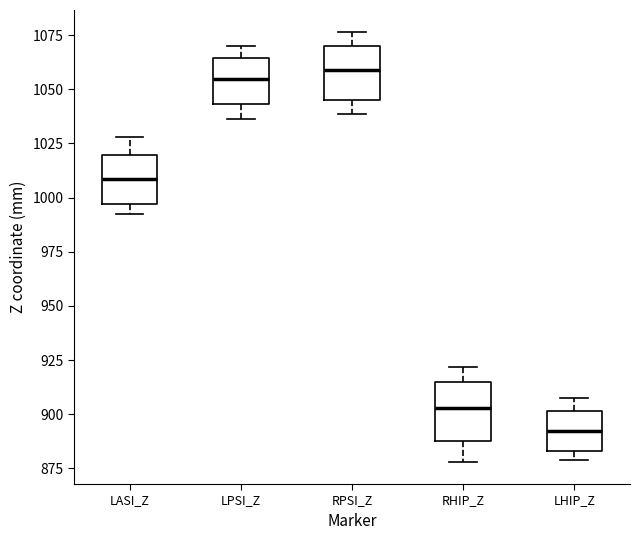

Reading left to right, transcribe this box plot: for each box, give where its median line is, the range the box spans, and where its two whiskers end, as read against the y-axis. The values are not printed on the chart, so give them approximately, as read against the axis.

LASI_Z: median 1010, box 995 to 1020, whiskers 990 to 1030
LPSI_Z: median 1055, box 1045 to 1065, whiskers 1035 to 1070
RPSI_Z: median 1060, box 1045 to 1070, whiskers 1040 to 1075
RHIP_Z: median 905, box 890 to 915, whiskers 880 to 920
LHIP_Z: median 890, box 885 to 900, whiskers 880 to 910